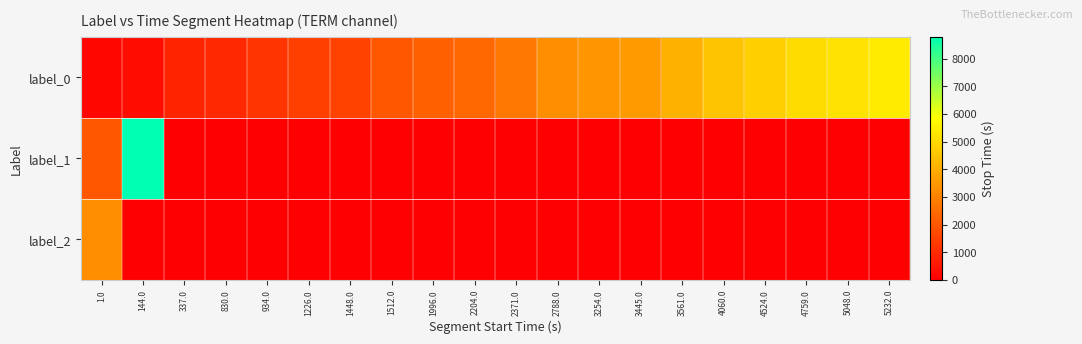

Which series has the largest total across all categories?

label_0